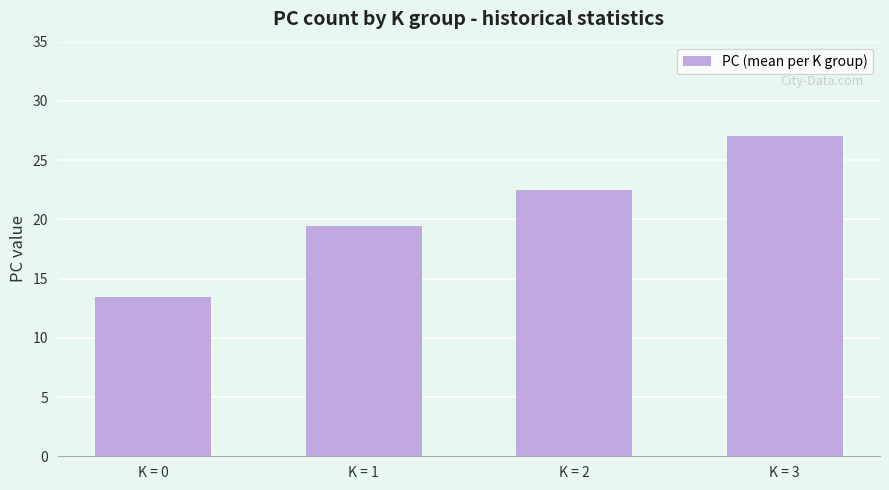

How many distinct data groups are displayed?

1